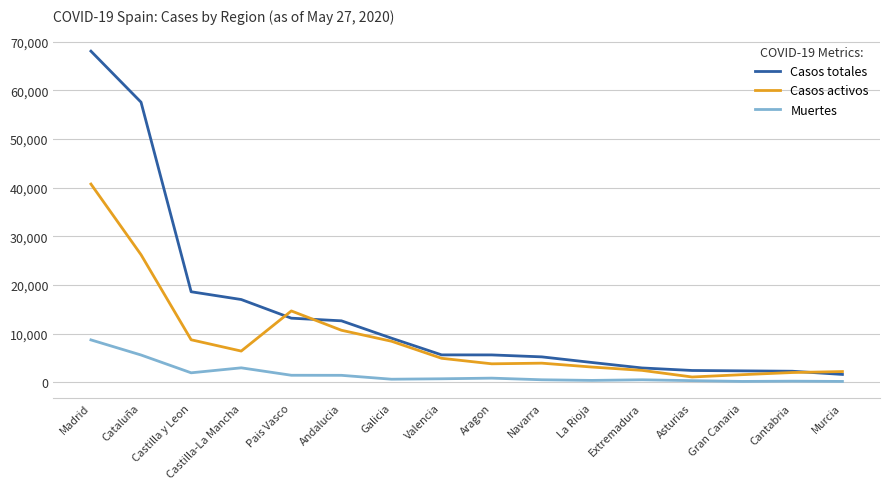

At which label does Casos activos reach its peak?

Madrid